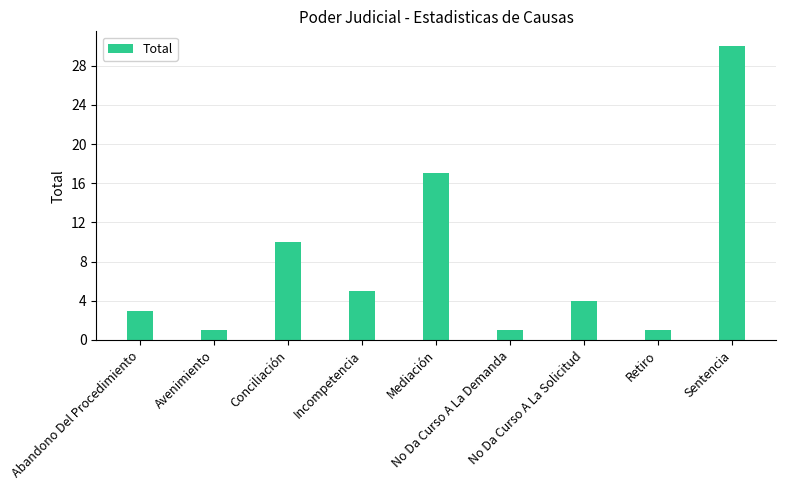

Count the number of data series in this chart.

1